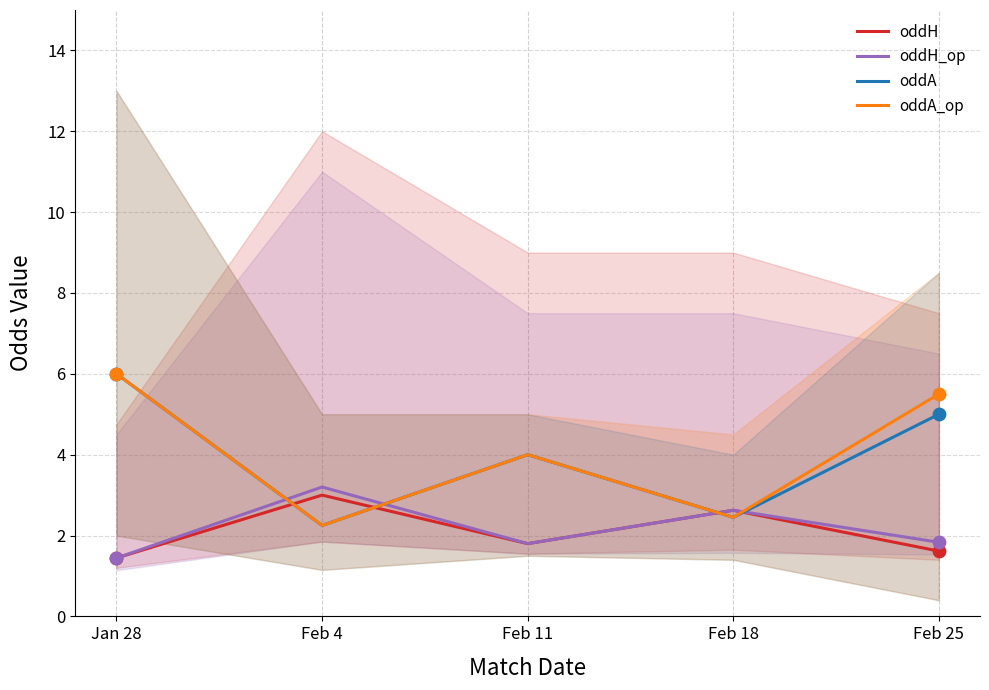

At how many categories does at least one series exceed 2?

5